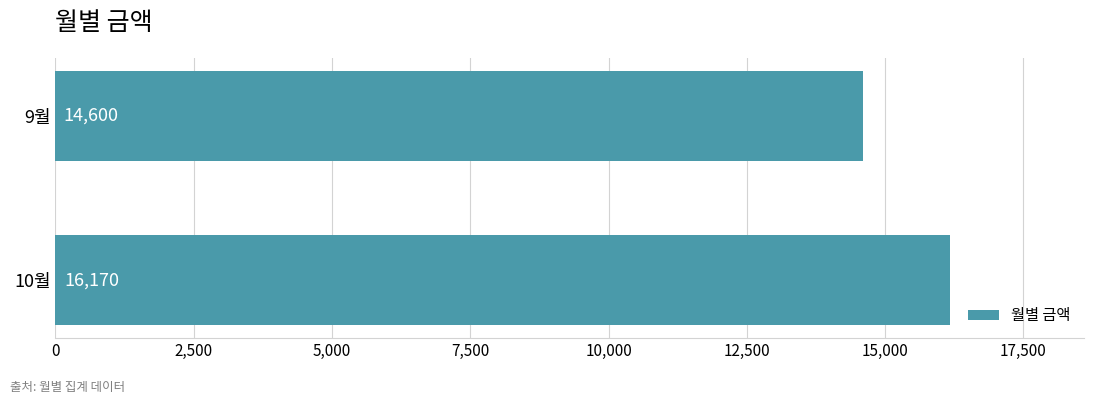

Reading bottom to top, extract all data points from this chart.

16170	14600